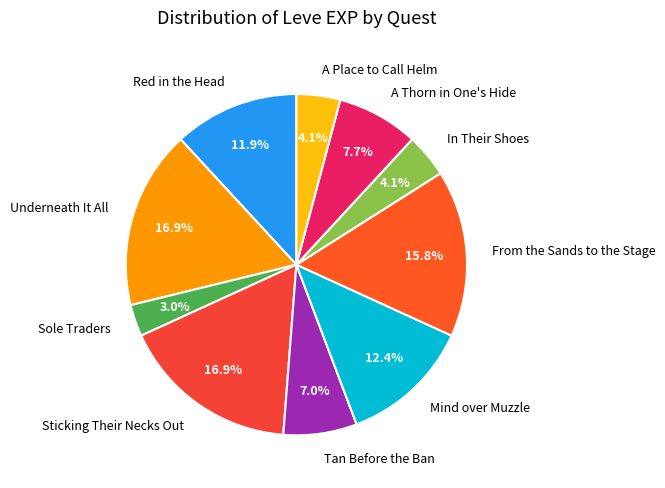

Count the number of slices in the pie.

10